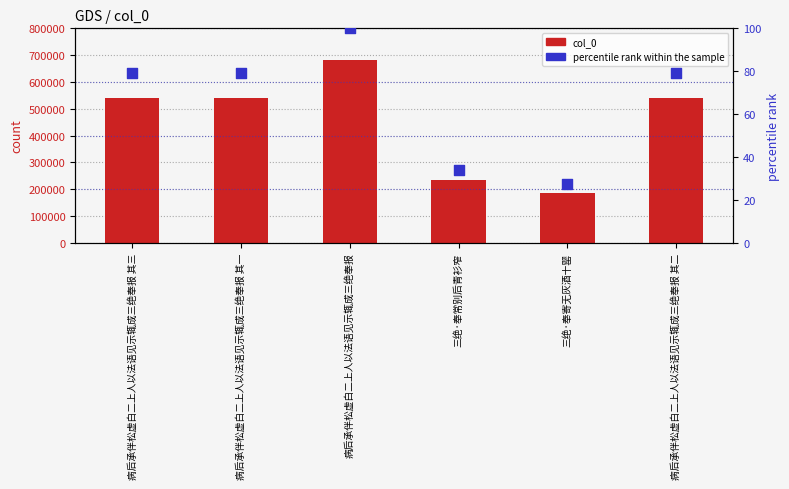

Which series has the widest spread of Y values?

col_0